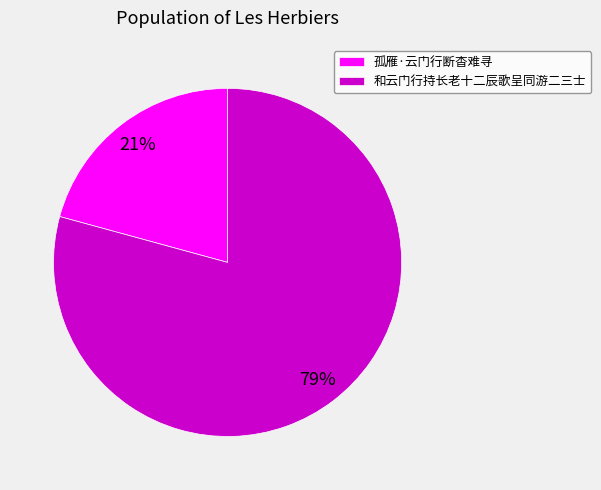

Which slice represents more than half of the pie?

和云门行持长老十二辰歌呈同游二三士